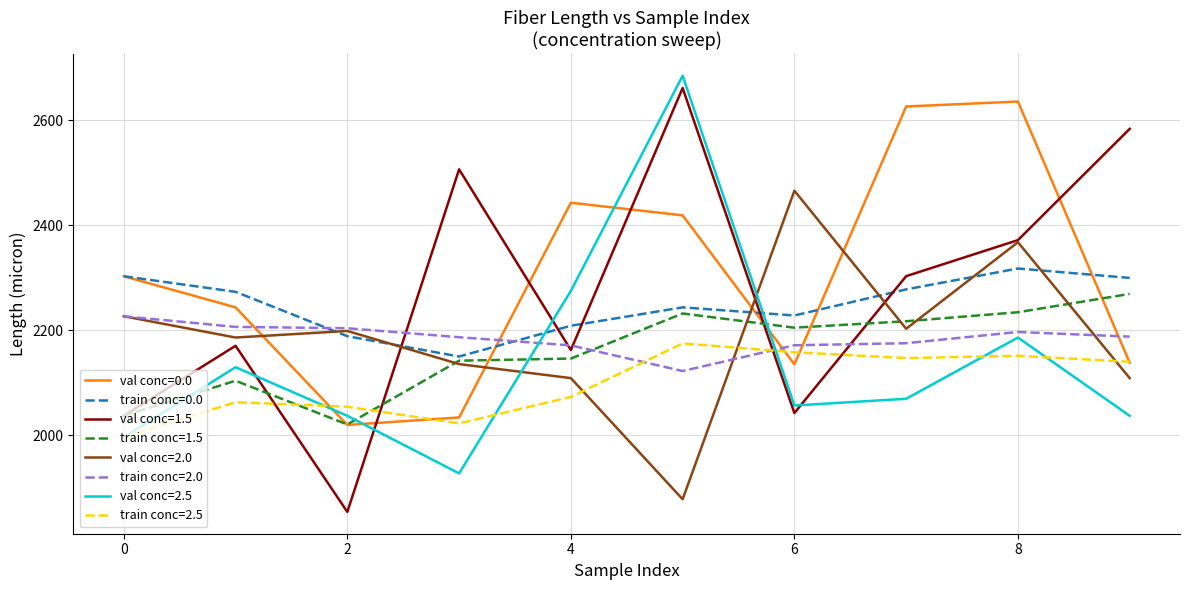

True or false: val conc=0.0 and train conc=2.0 intersect in this chart.

True